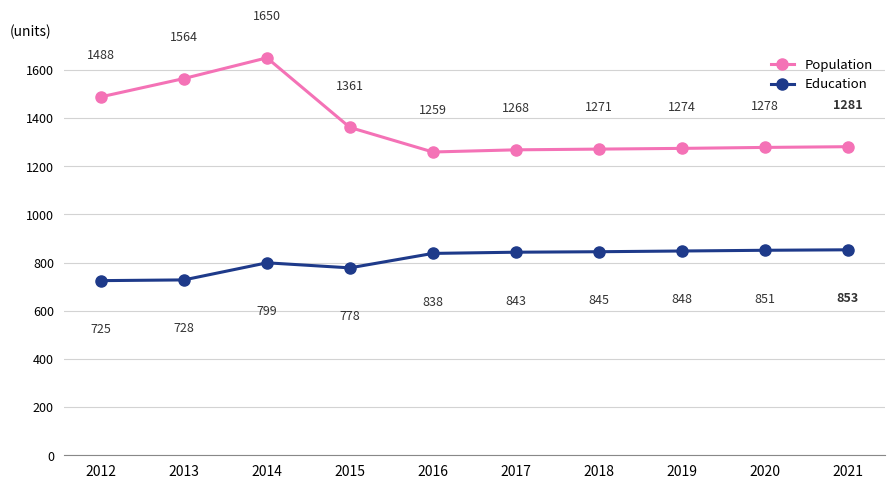

The value of Education at 2013 is 162. True or false?

False